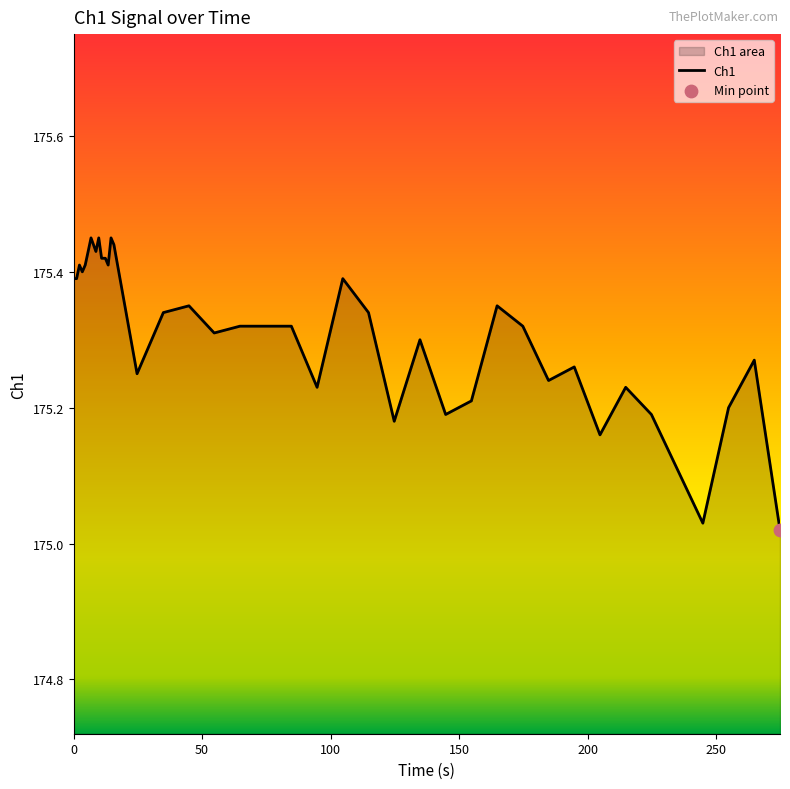

What is the change in value from 8.7 to 44.88?

-0.1